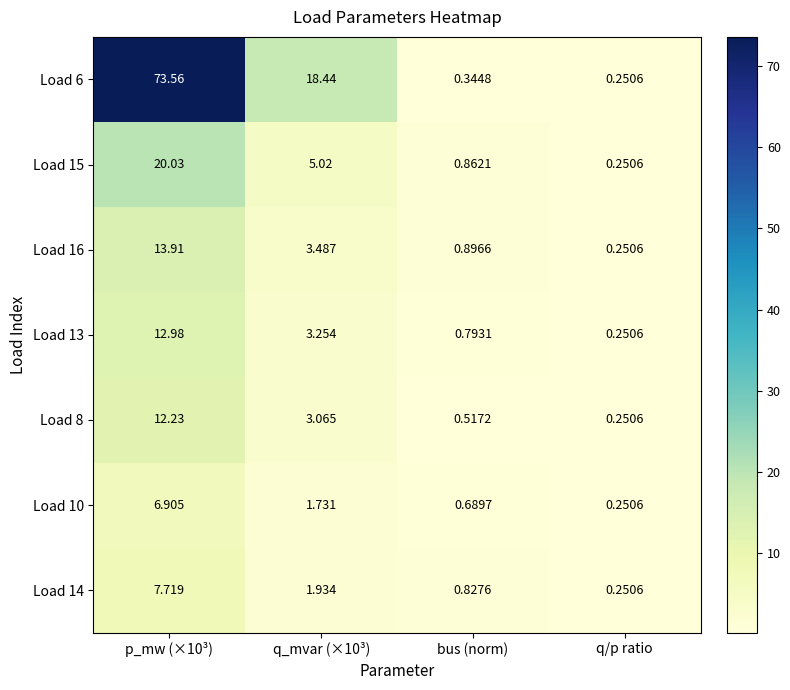

Between bus (norm) and q/p ratio, which series saw the biggest shift?

Load 16